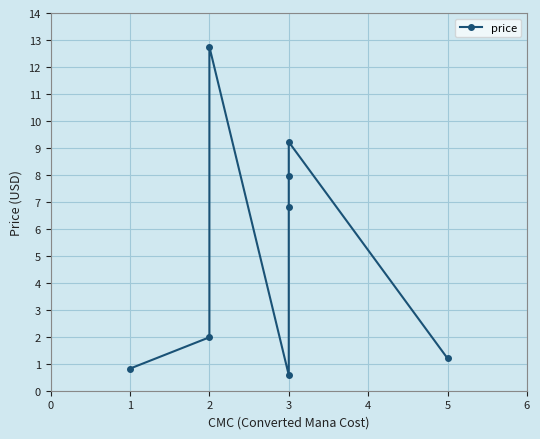

What is the value of the 7th point from the left?

9.2